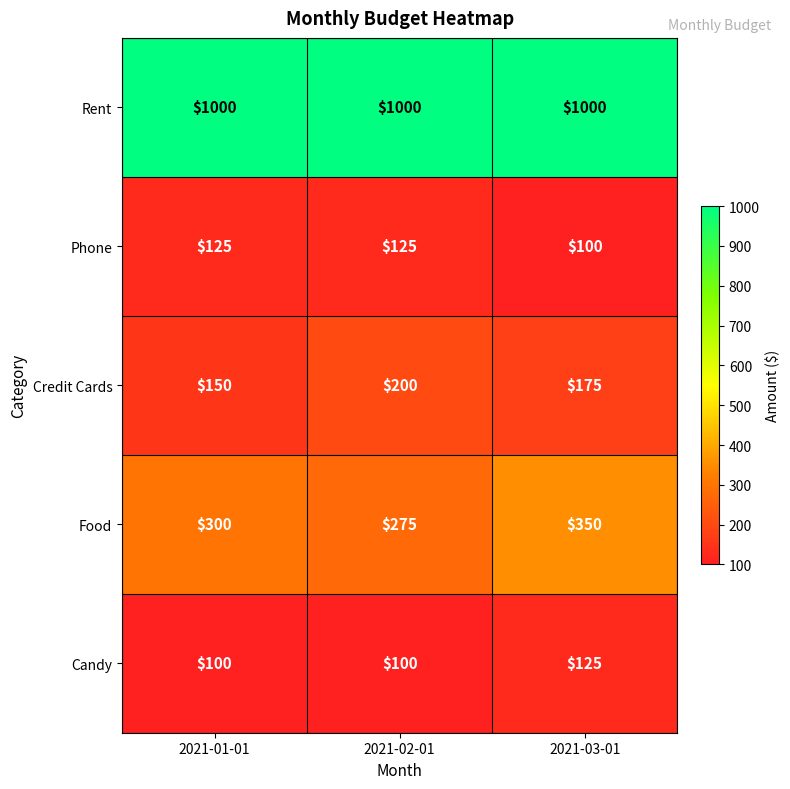

What is the difference between the highest and lowest values at 2021-01-01?

900